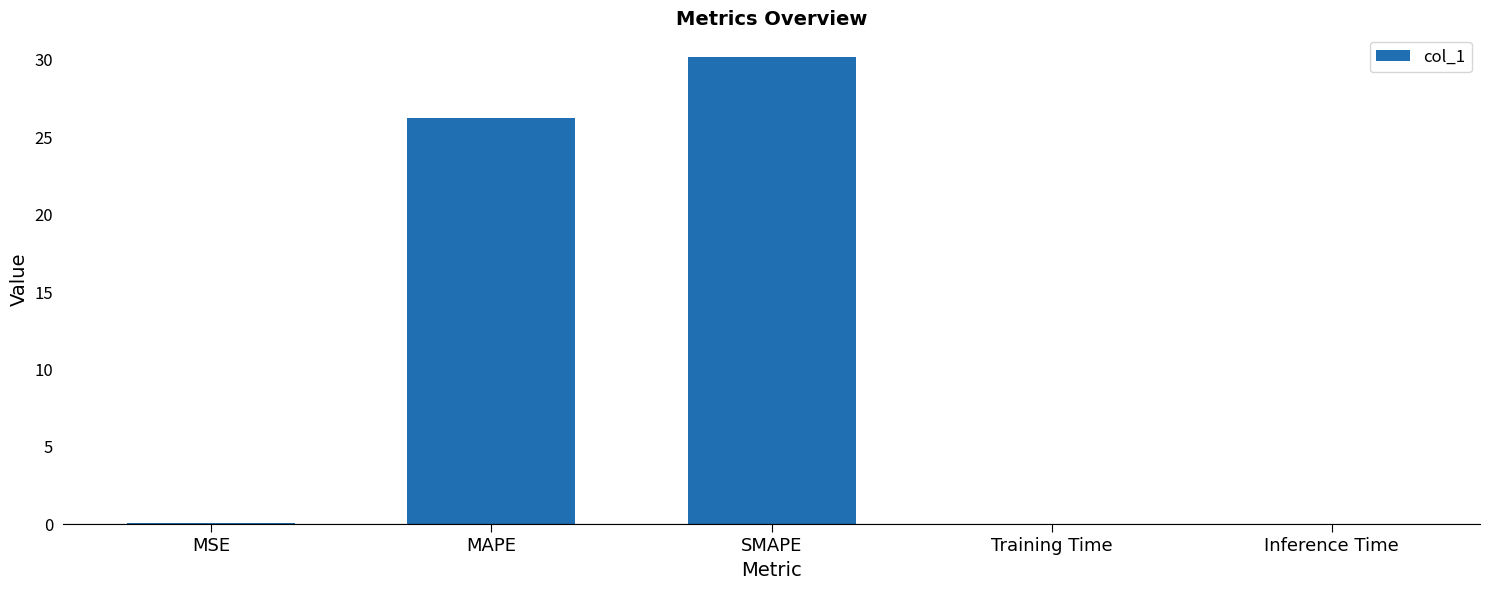

Which has a higher value, MAPE or Training Time?

MAPE